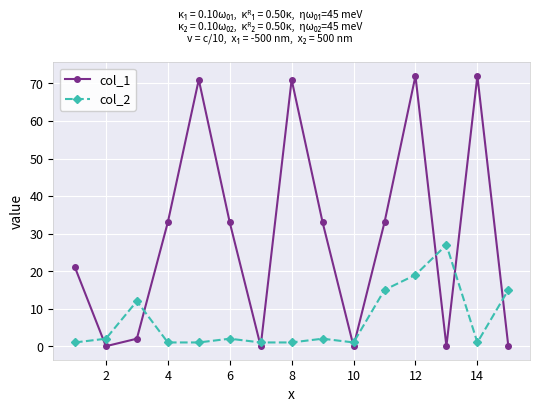

True or false: col_1 and col_2 intersect in this chart.

True